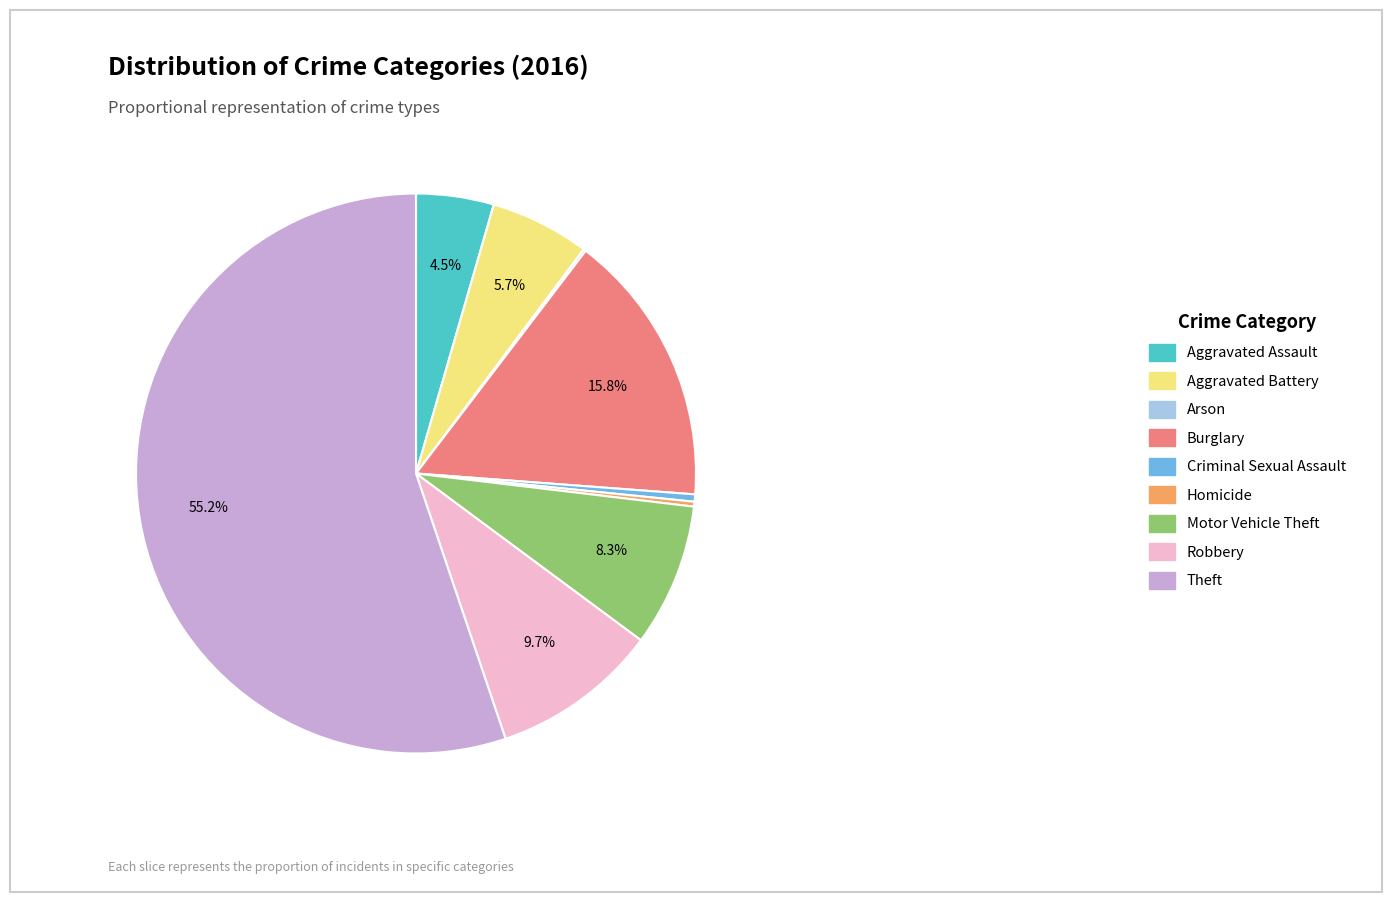

Does Burglary represent more than half of the total?

No